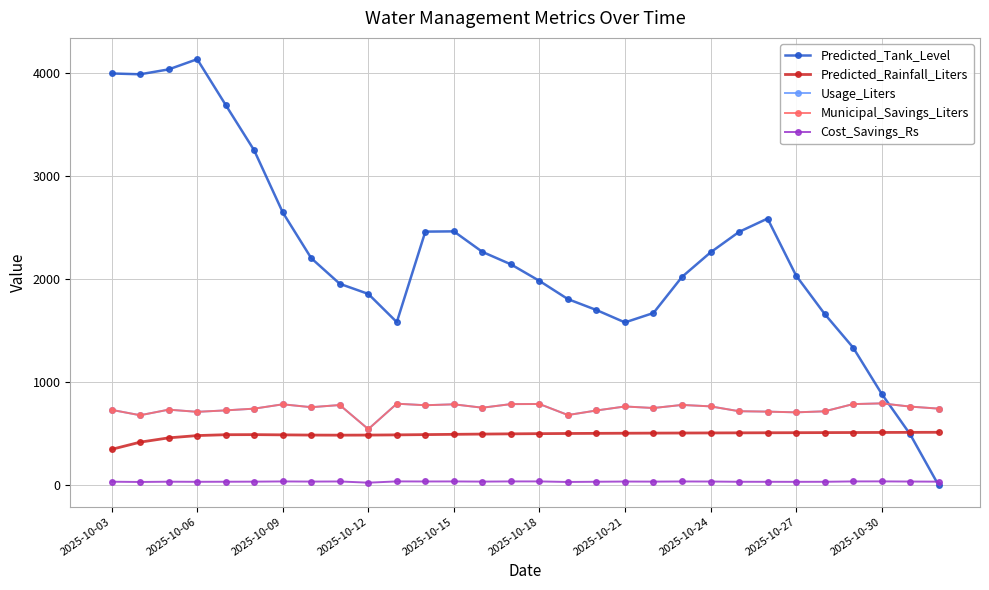

True or false: Municipal_Savings_Liters and Usage_Liters cross at least once.

False